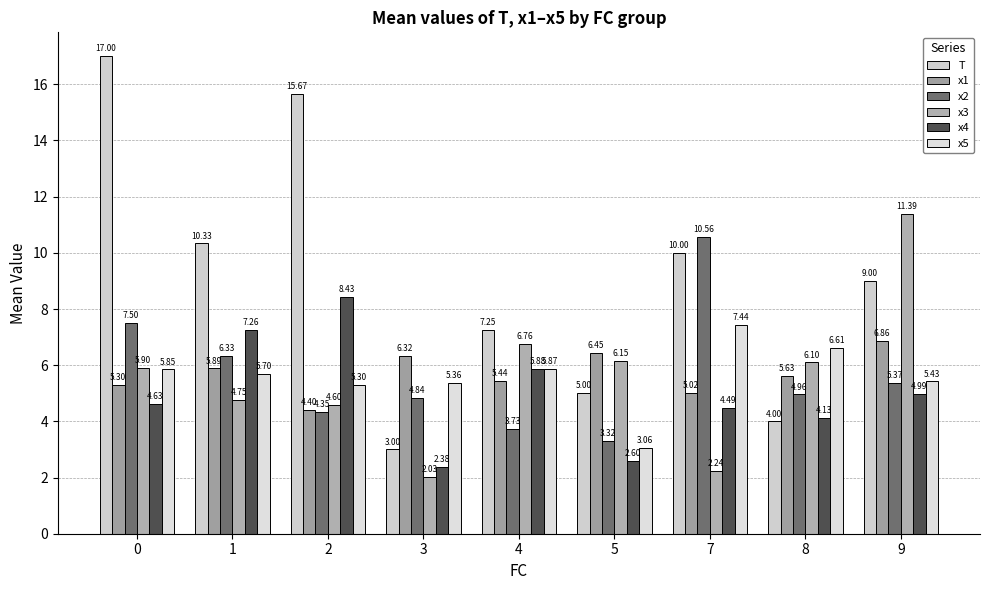

How many bars are there in each group?

6